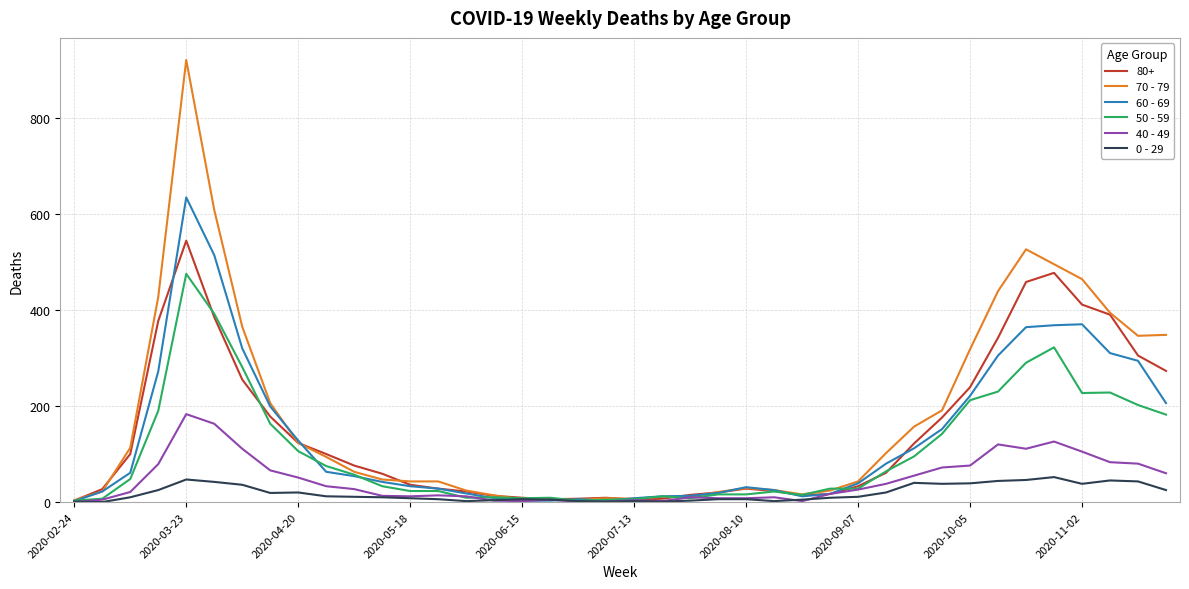

Which series has the largest range (max minus min)?

70 - 79